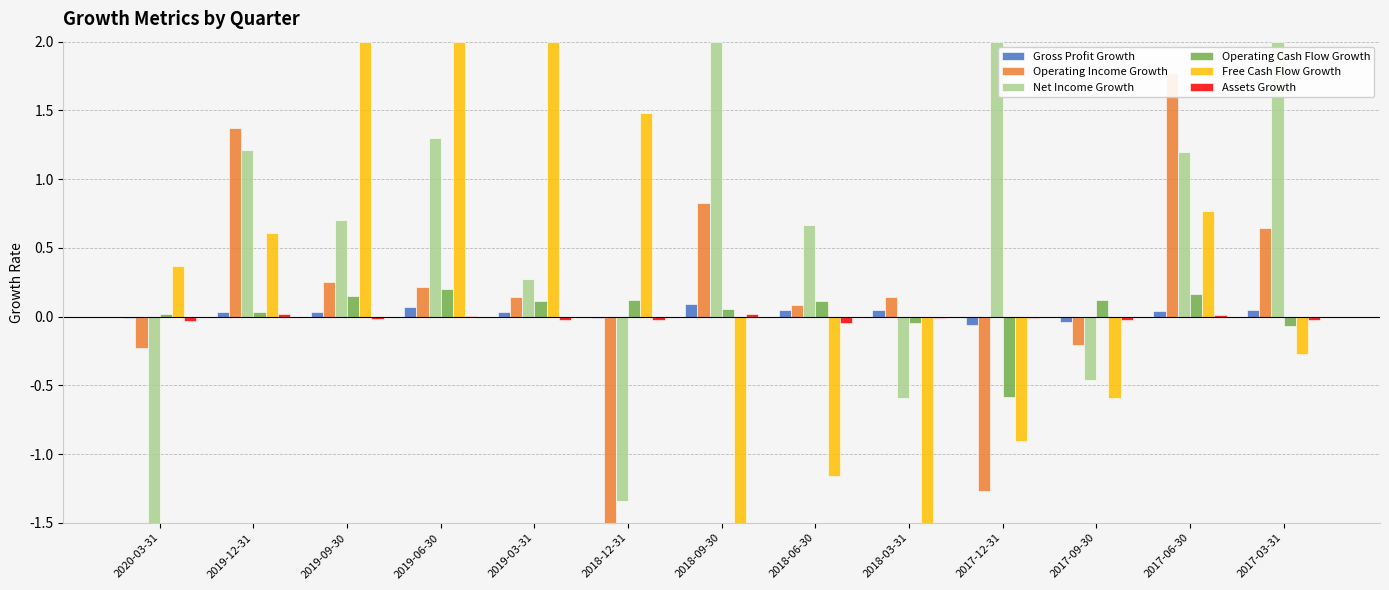

Which series changed the most between 2018-09-30 and 2018-03-31?

Net Income Growth